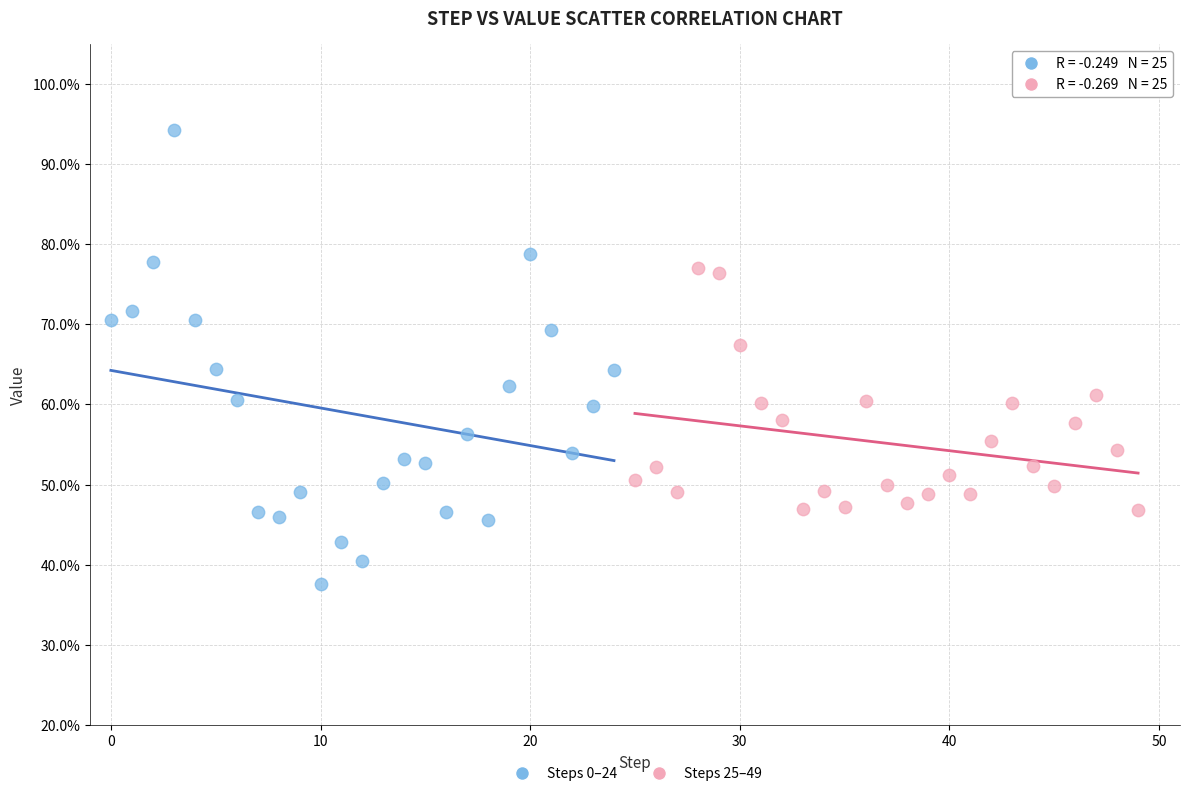

What are all the series names shown in the legend?

Steps 0–24, Steps 25–49